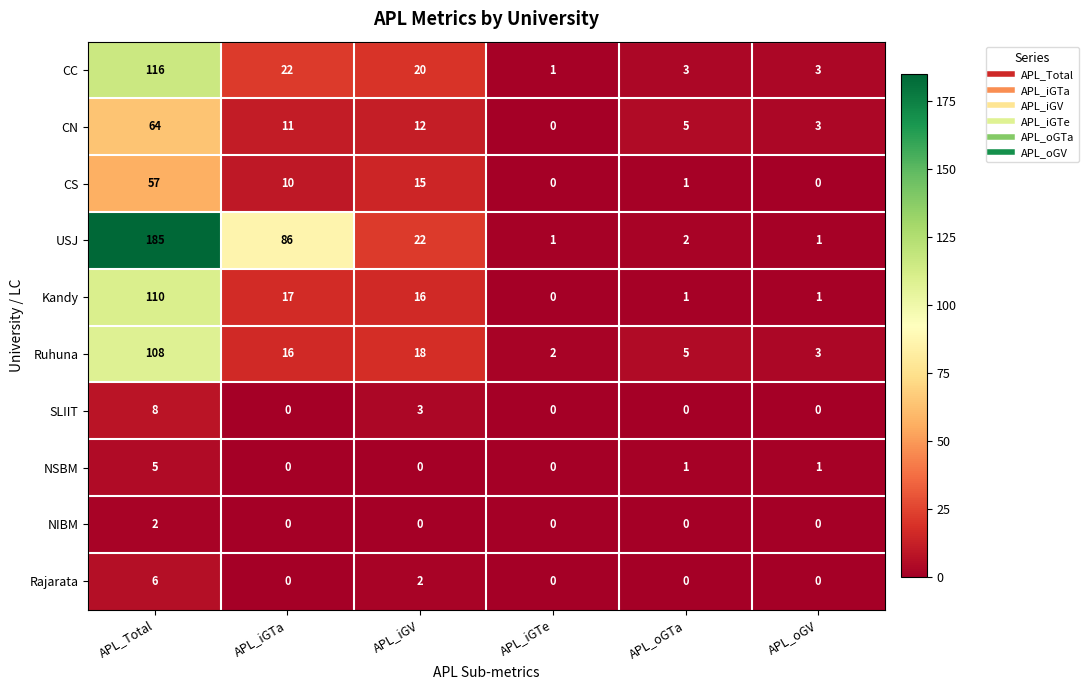

List the series in order of their peak value, highest first.

USJ, CC, Kandy, Ruhuna, CN, CS, SLIIT, Rajarata, NSBM, NIBM